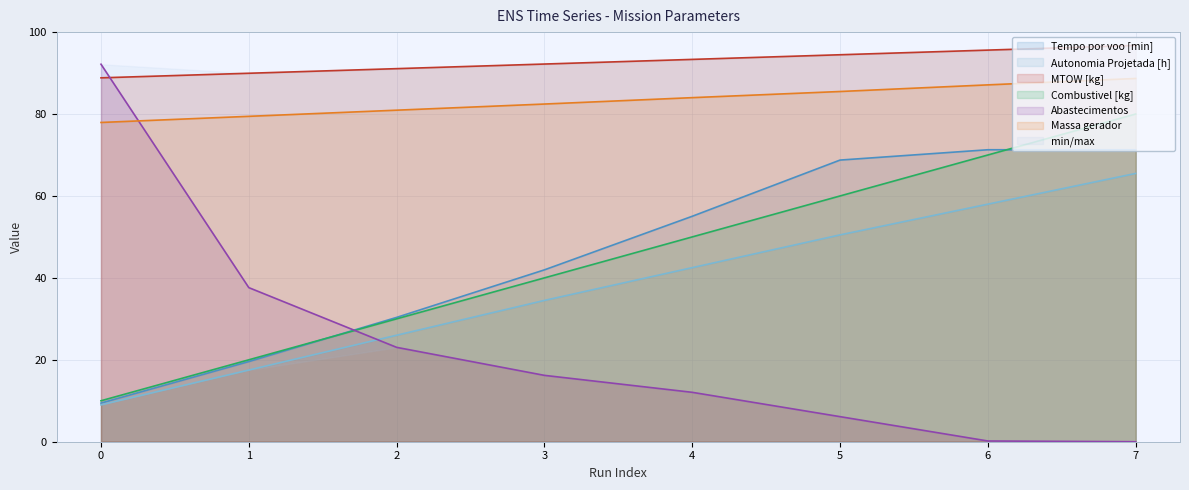

True or false: Tempo por voo [min] has a value of 9.4 at 0.

True